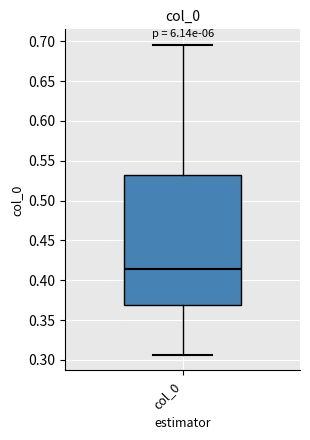

Where is the lower edge of the box for col_0 on the y-axis? The values are not printed on the chart, so give them approximately, as read against the axis.

0.370